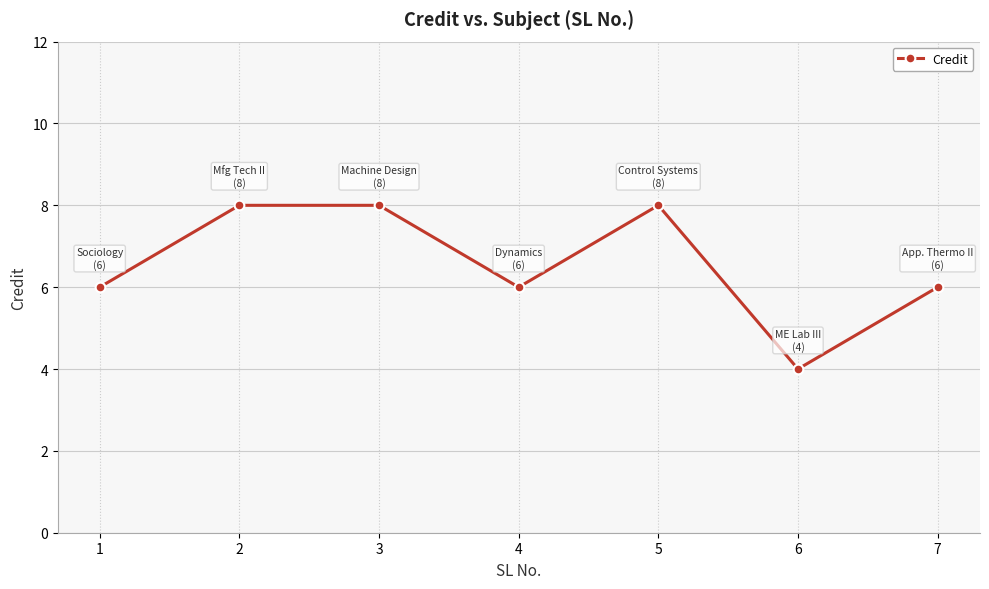

What is the greatest value displayed?

8